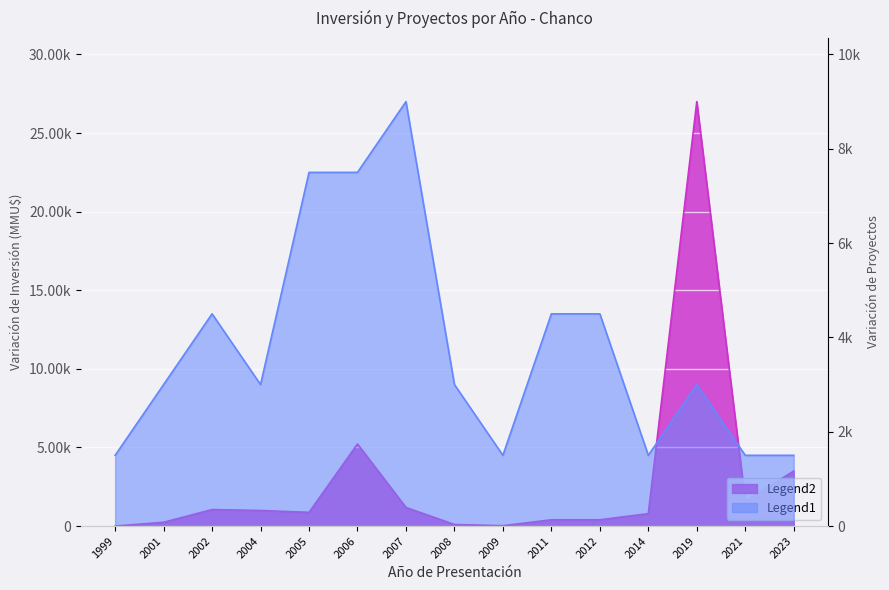

What is the value of the Inversión(MMU$) point at the 10th from the left?

400